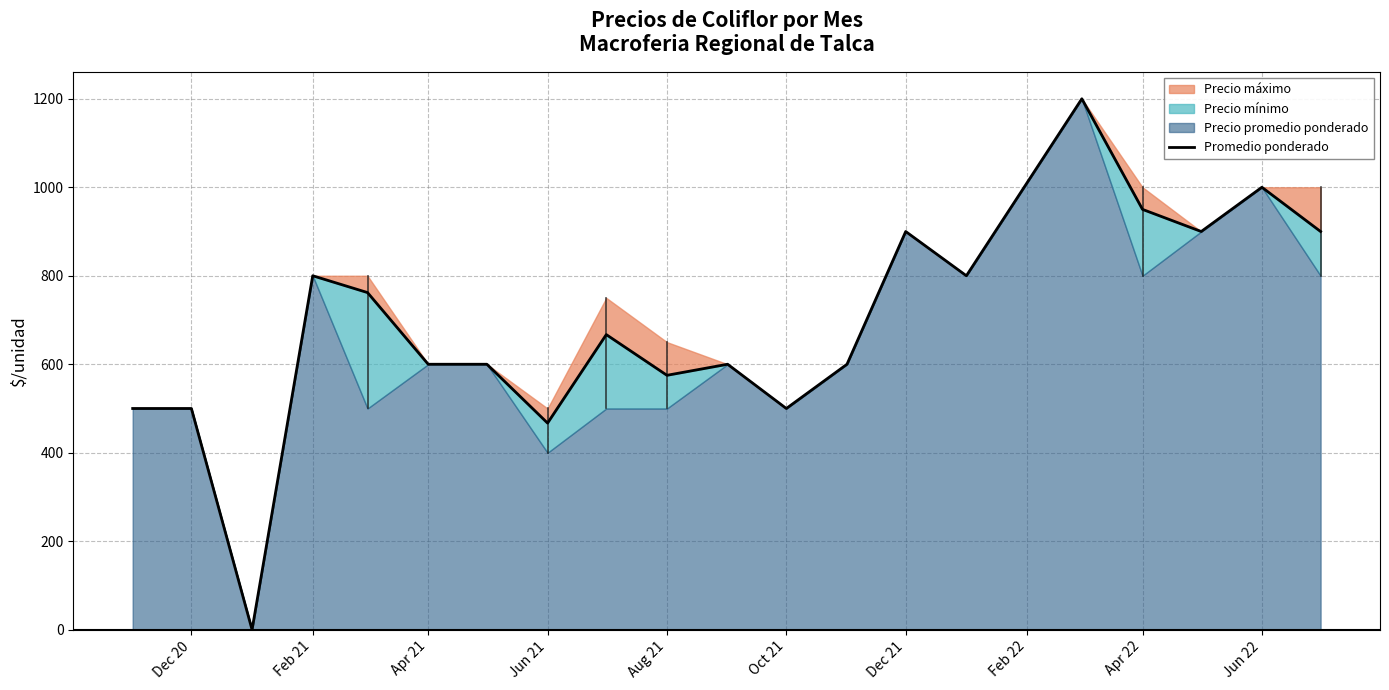

Reading left to right, what are all the values shown in this chart?

500	500	0	800	762	600	600	467	667	575	600	500	600	900	800	1200	950	900	1000	900